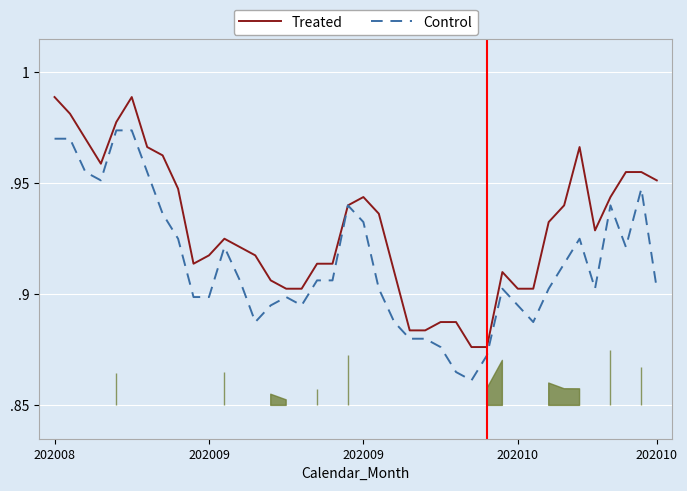

Read the Treated value at 31.

0.9